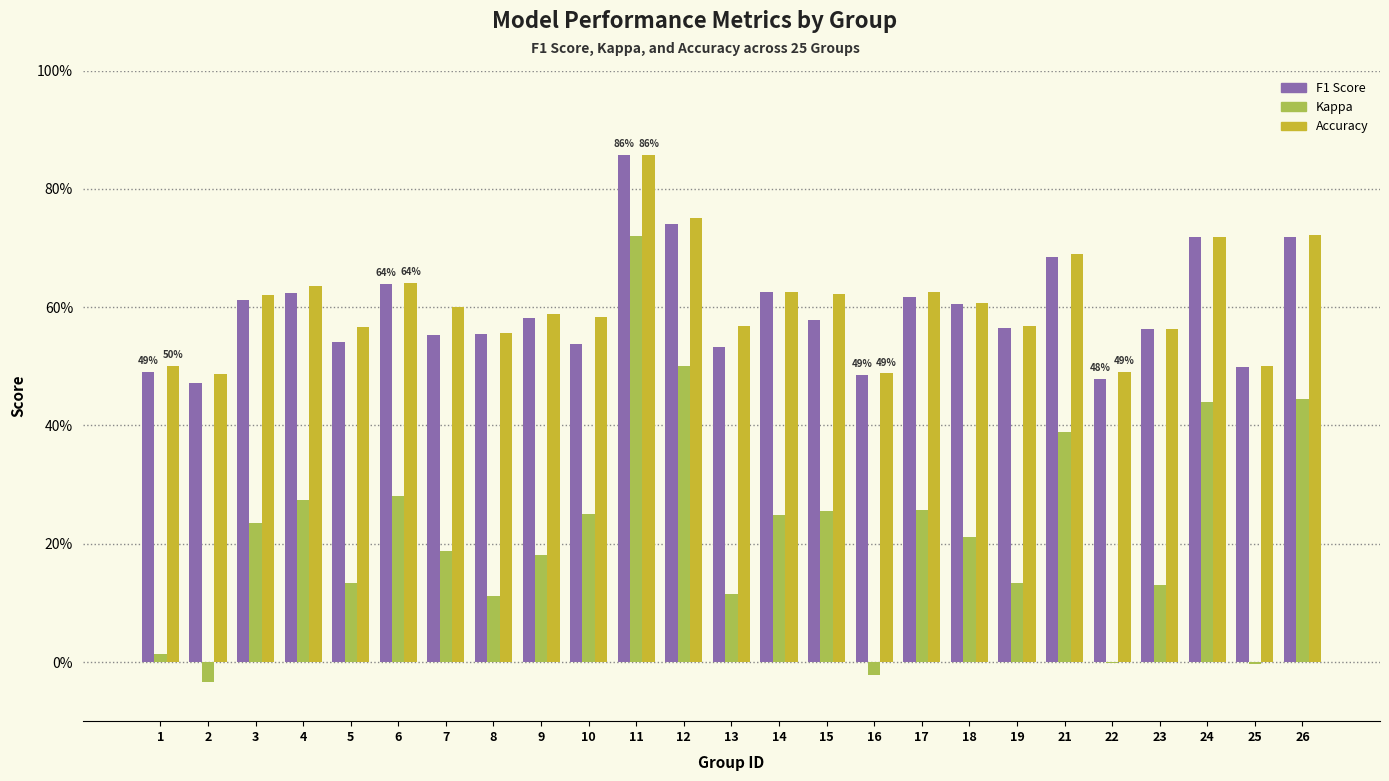

Is it true that accuracy equals 0.5 at 25?

True